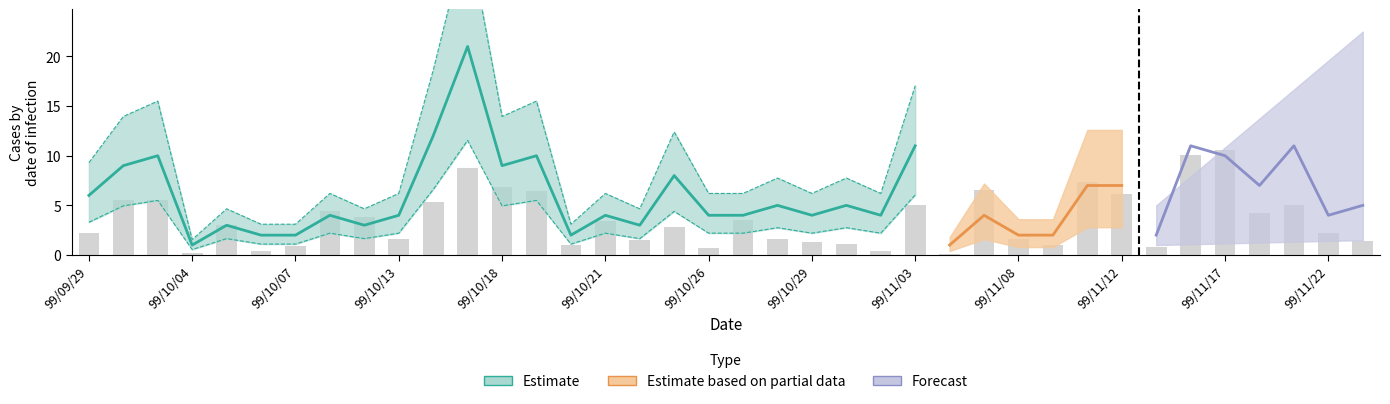

Is it true that the value at 37 is 1.5?

True